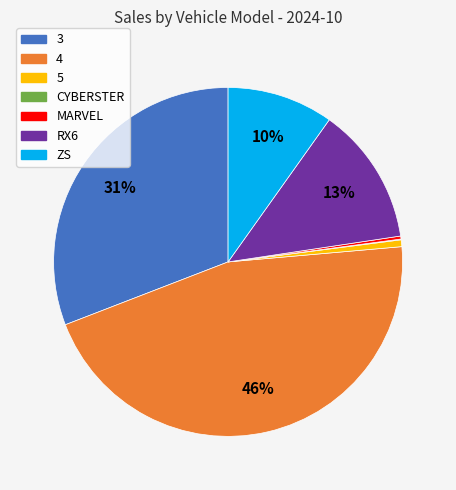

To the nearest percent, what is the average slice percentage?

14%